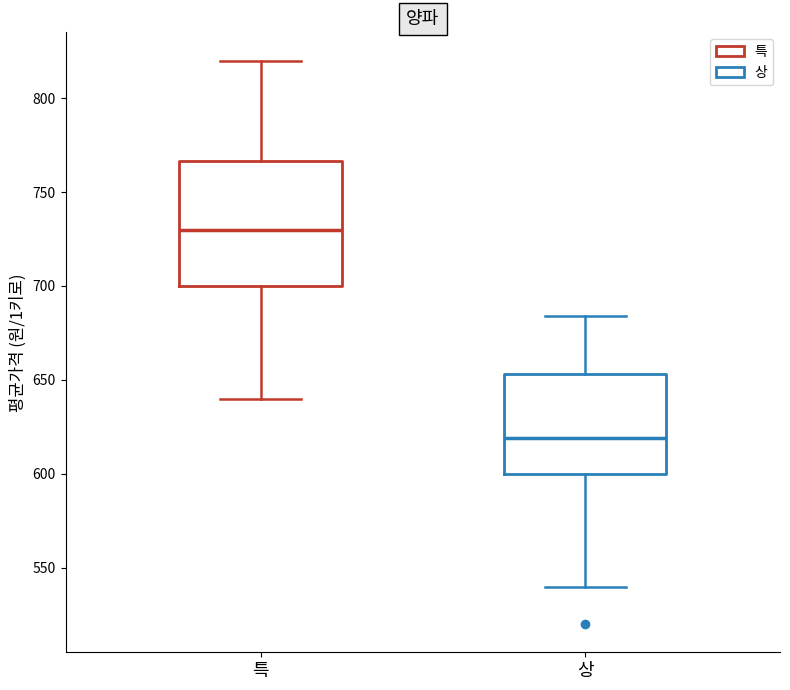

Which box's median line is the highest?

특